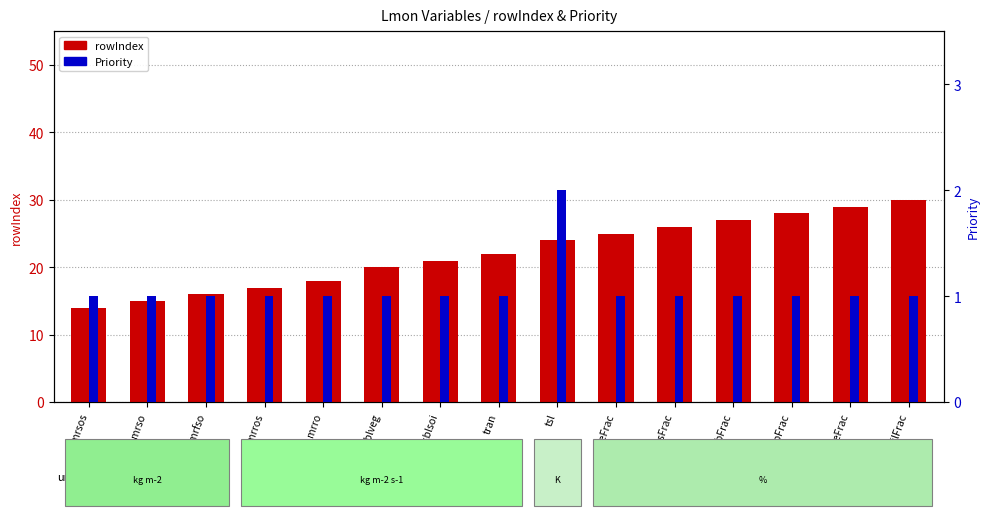

Are the bars horizontal?

No